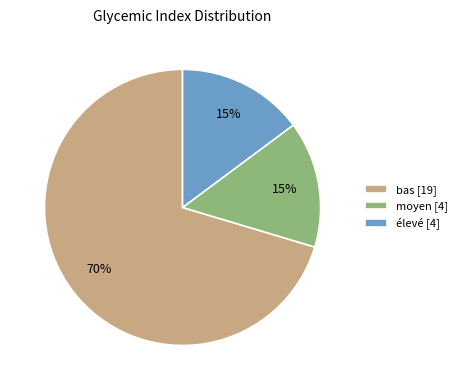

What is the ratio of the value at moyen [4] to the value at élevé [4]?

1.0